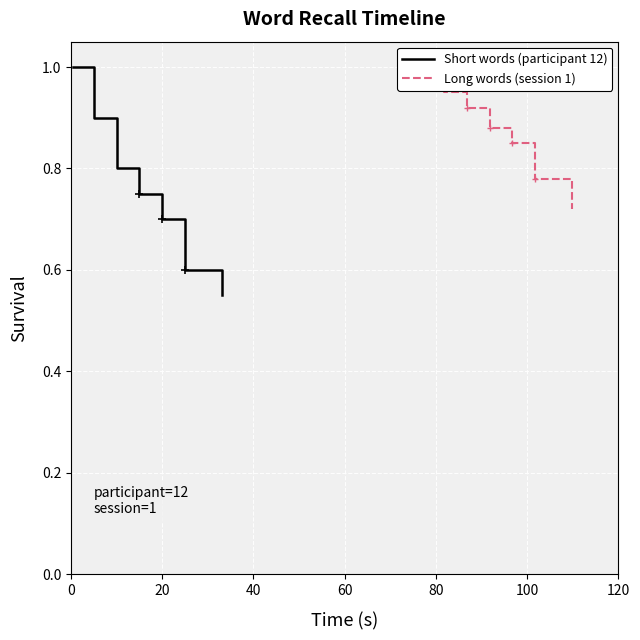

At 80, list the series in order from smallest to largest.

Short words (participant 12), Long words (session 1)